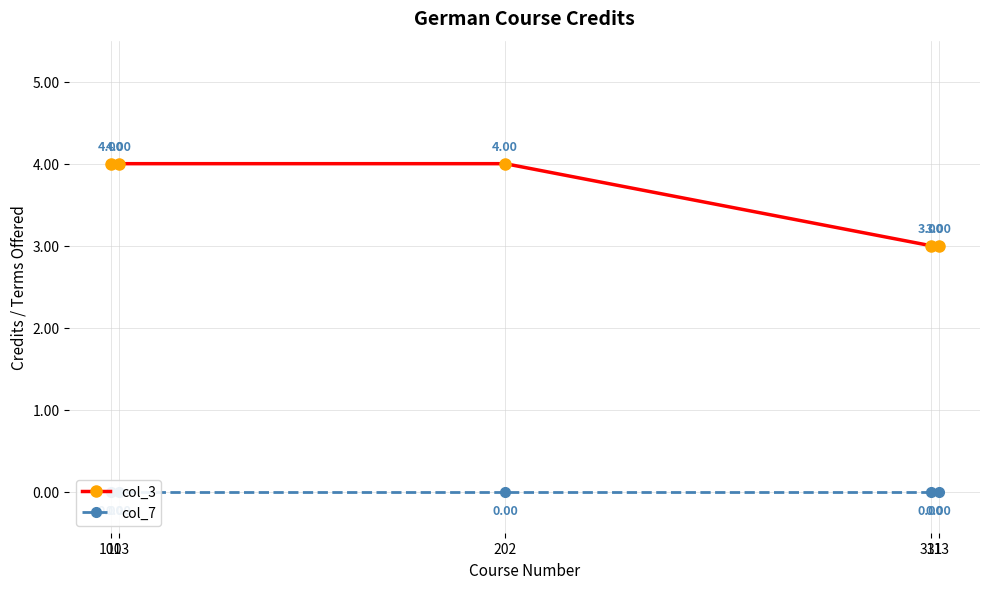

Count the number of data series in this chart.

2